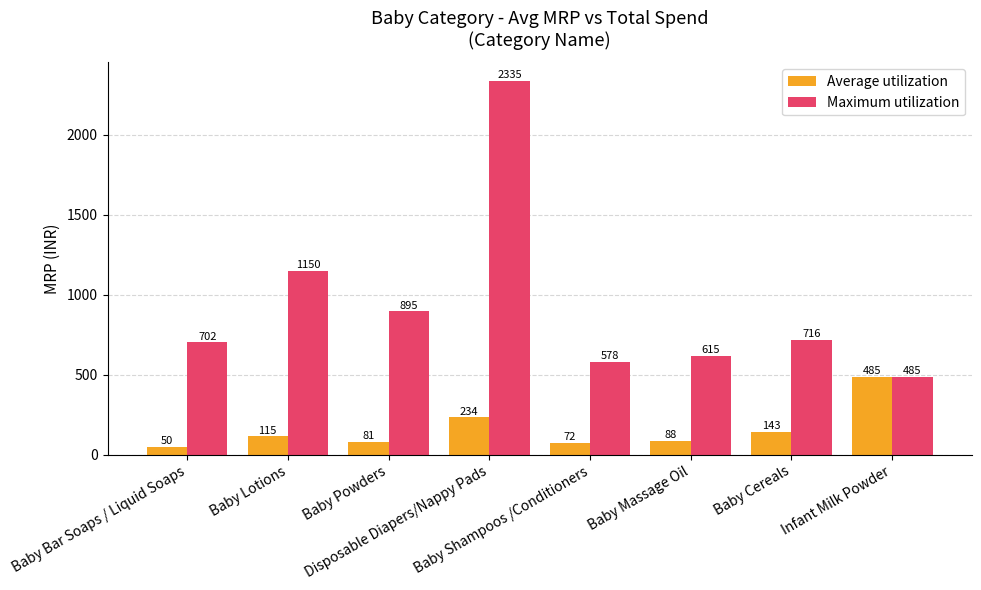

What is the smallest value displayed?

50.1